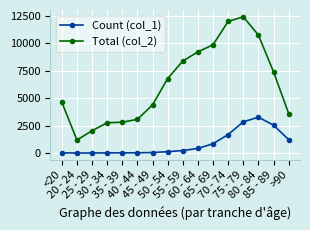

Which series has the widest spread of values?

Total (col_2)